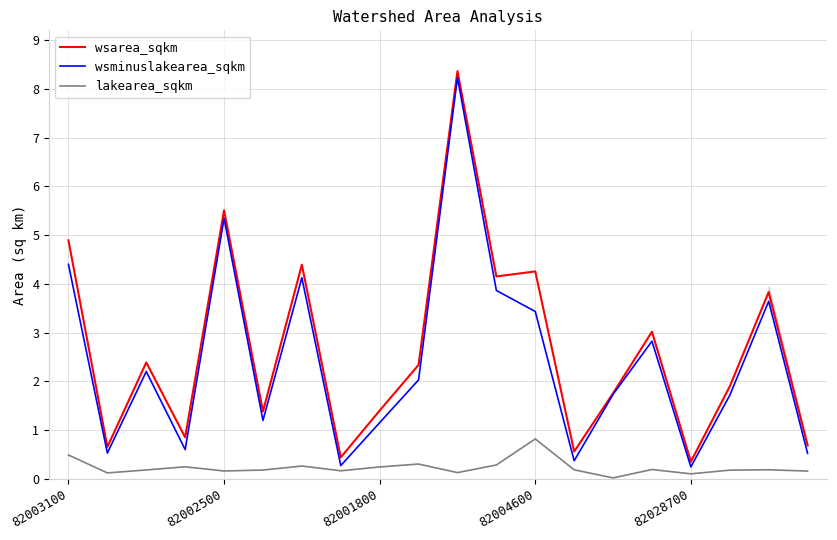

What is the maximum value shown in the chart?

8.4